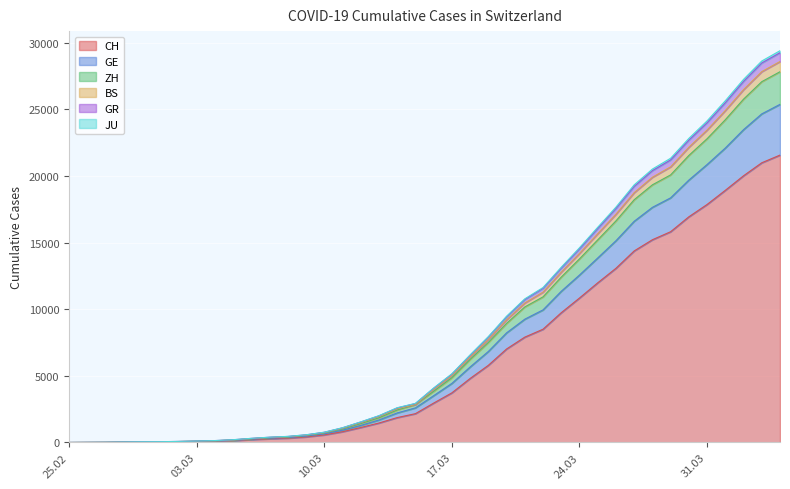

Read the GR value at 2020-03-26, to the nearest 10.

17570